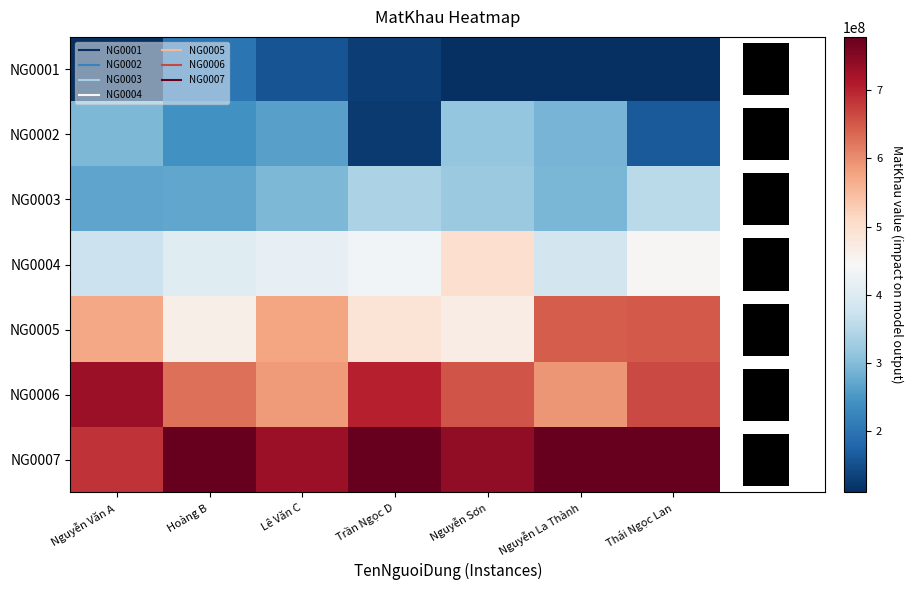

What is the difference between the second highest and second lowest values in the NG0004 series?

62912131.2